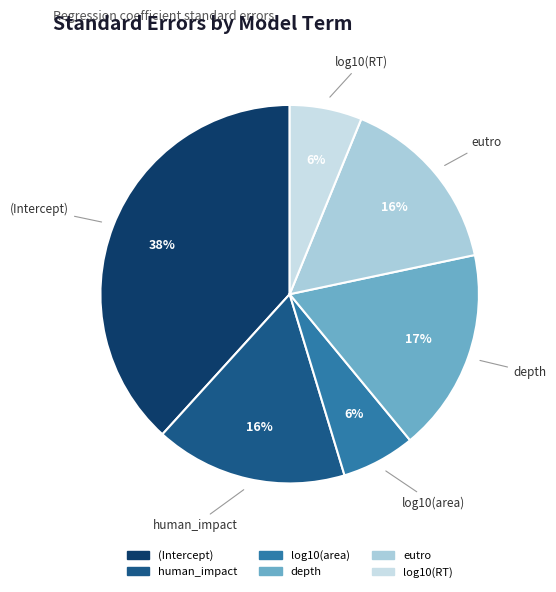

What percentage is the eutro slice, to the nearest percent?

16%